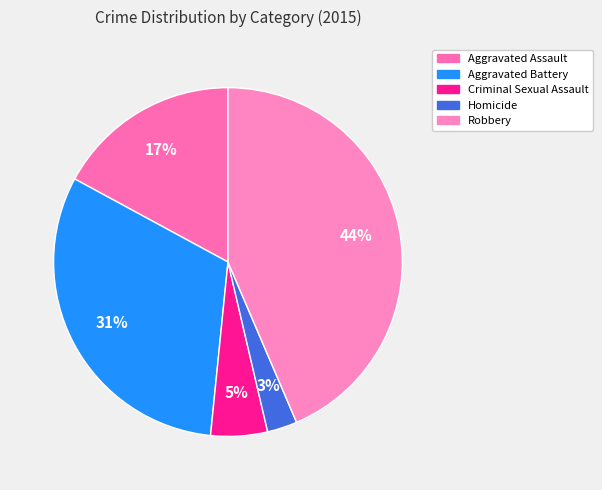

How many segments does this pie chart have?

5